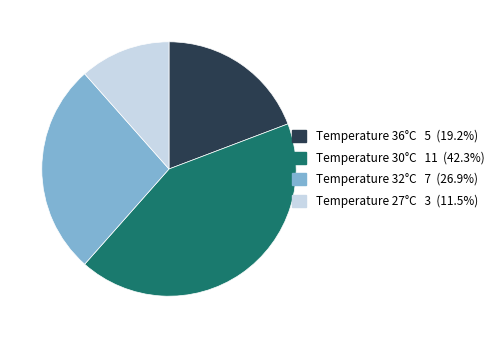

Does any single category account for the majority?

No